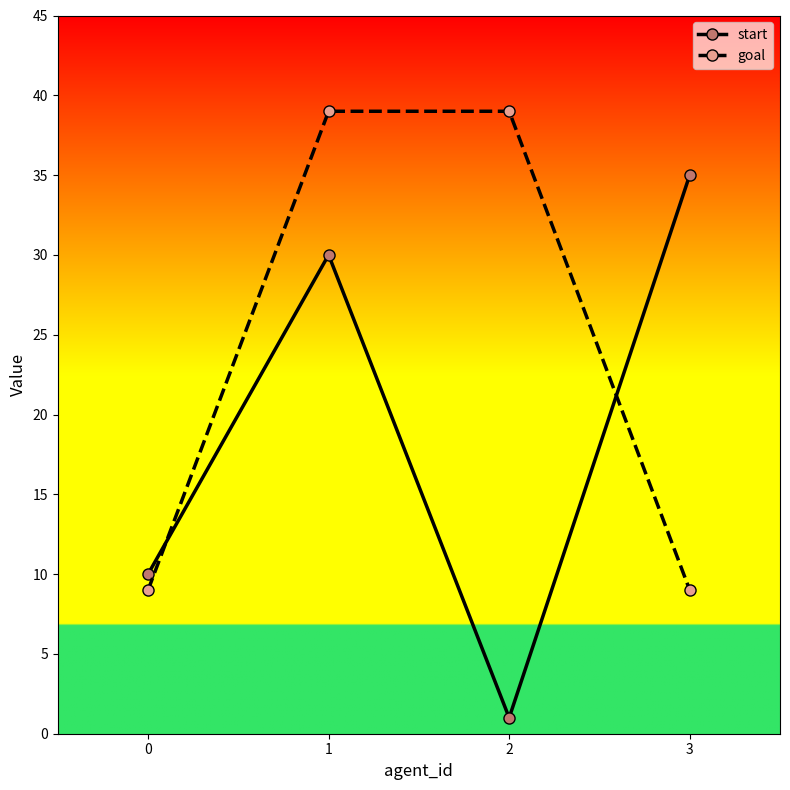

Is the value of goal at 3 greater than the value of start at 1?

No